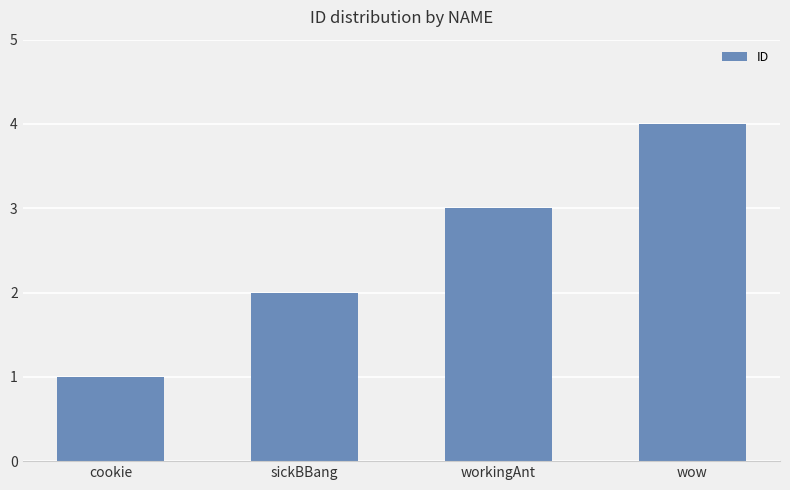

Read the value at wow.

4